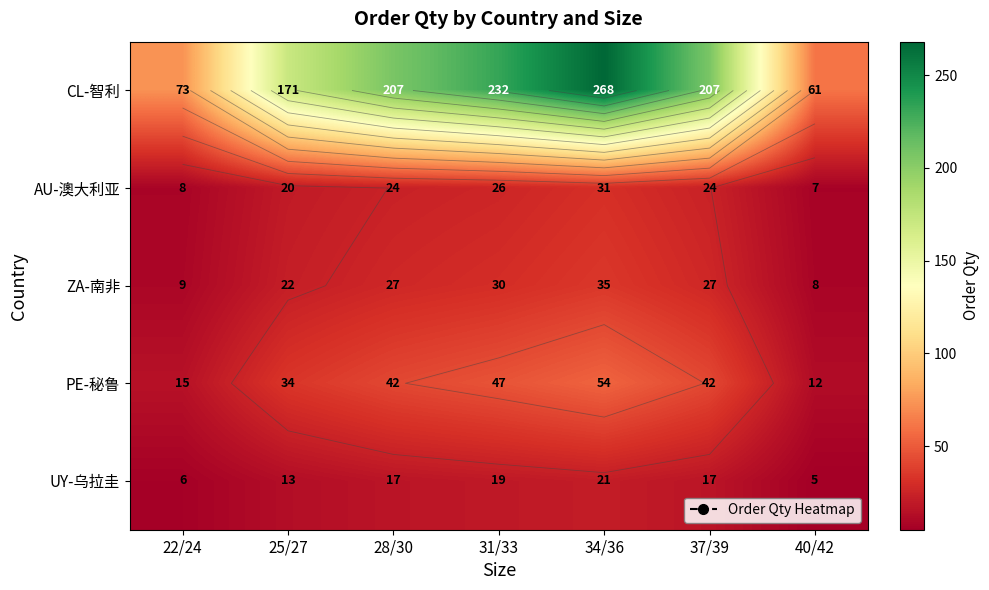

What is the total value across all series at 37/39?

317